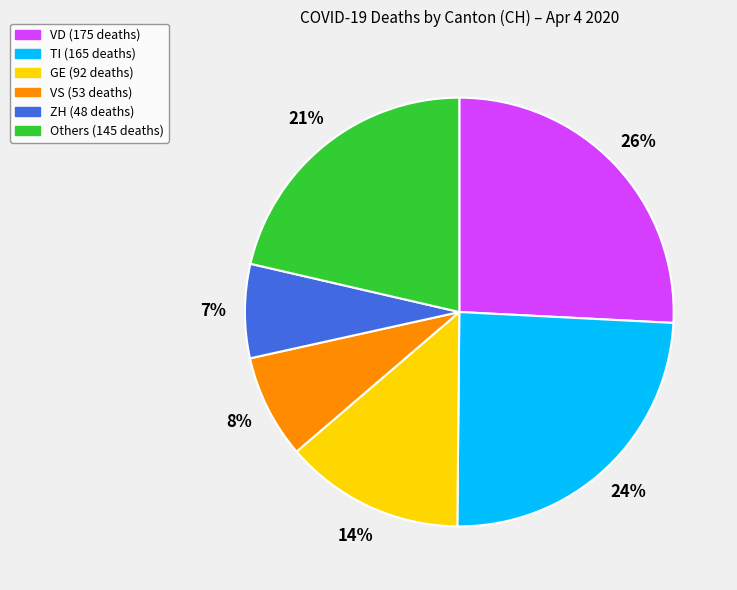

To the nearest percent, what is the average slice percentage?

17%